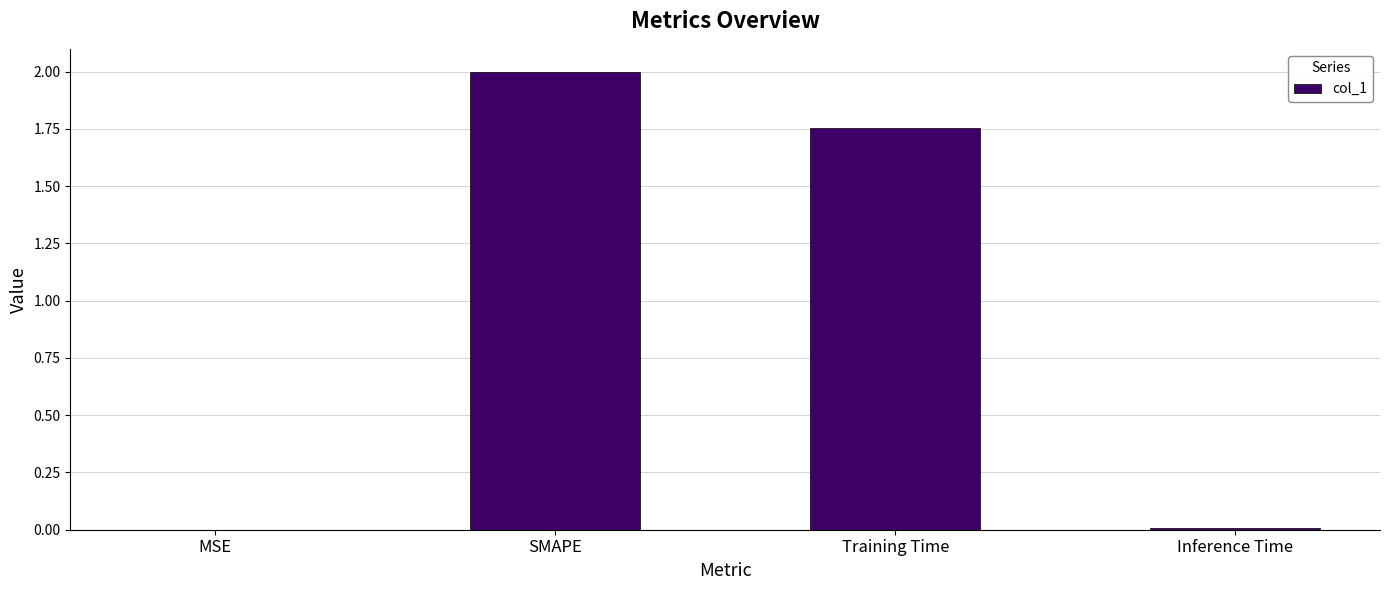

True or false: the data shows 0.5 at SMAPE.

False